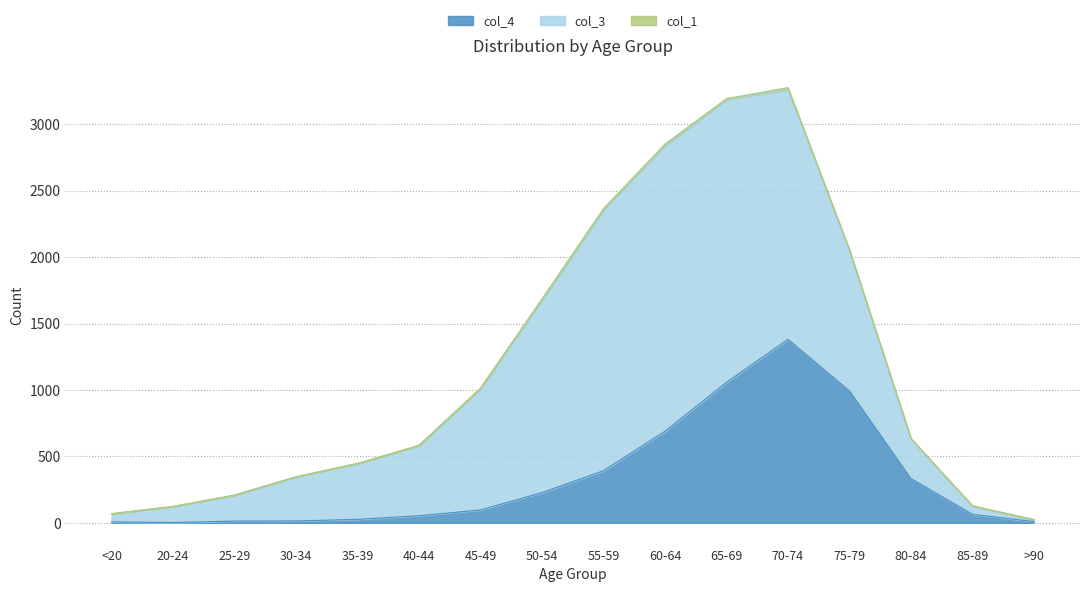

The col_1 series shows 6 at 65-69. True or false?

True